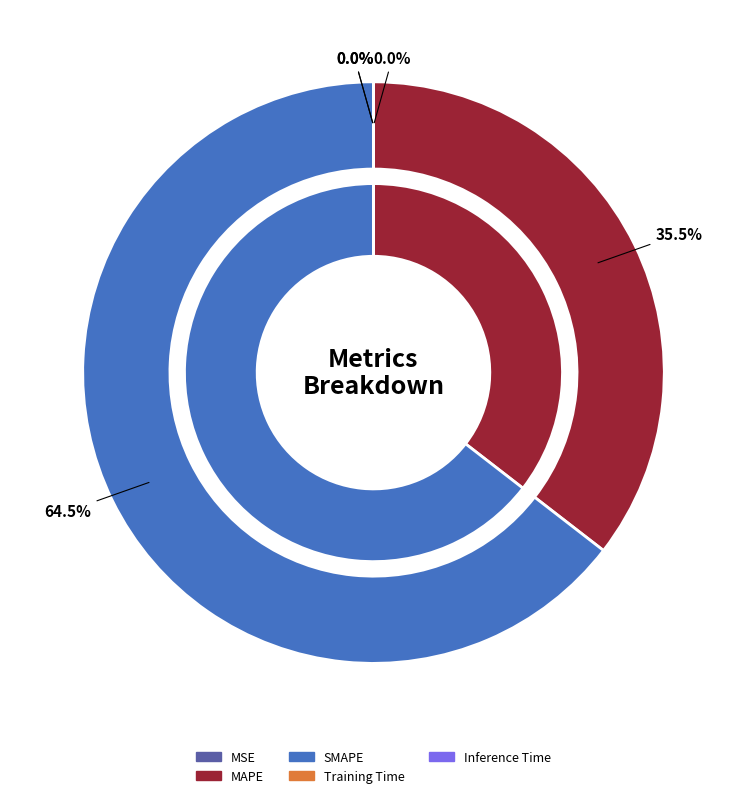

The Training Time slice represents 13% of the pie. True or false?

False